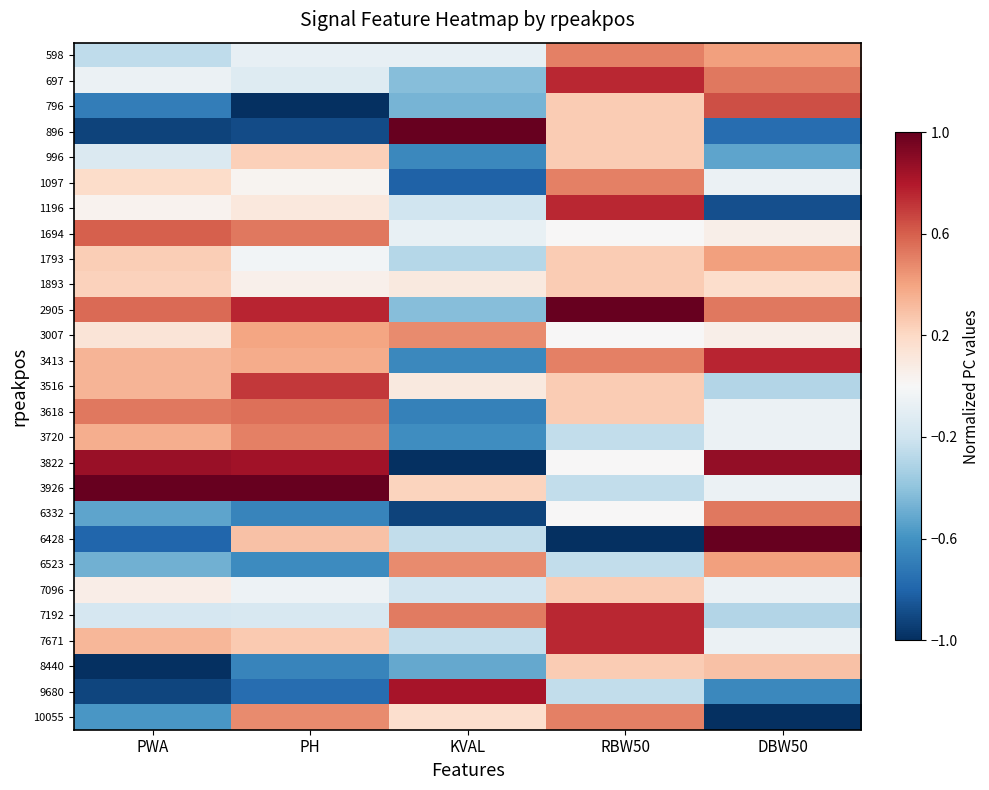

Rank the series by their maximum value, from highest to lowest.

896, 2905, 3926, 6428, 3822, 9680, 3413, 697, 1196, 7192, 7671, 3516, 796, 1694, 3618, 6332, 3720, 598, 1097, 10055, 6523, 3007, 1793, 8440, 996, 1893, 7096